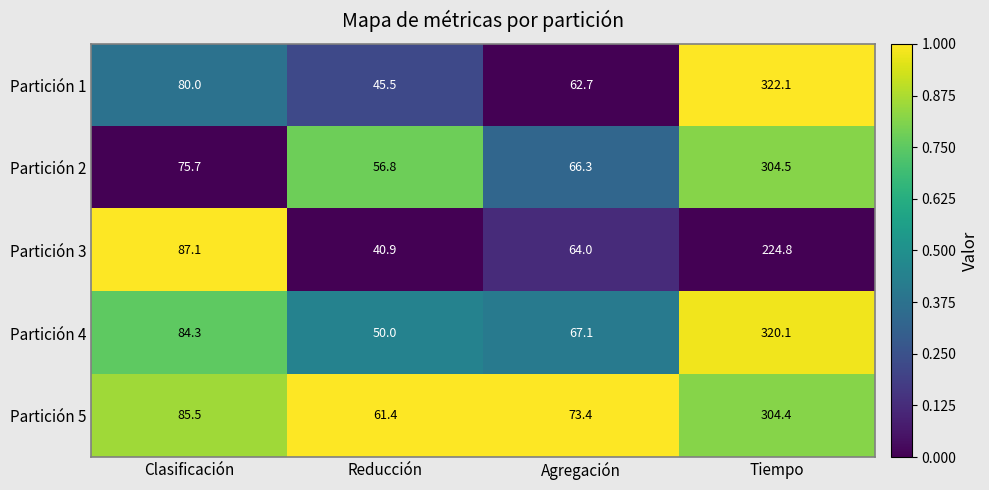

Is it true that Partición 4 equals 102.1 at Tiempo?

False